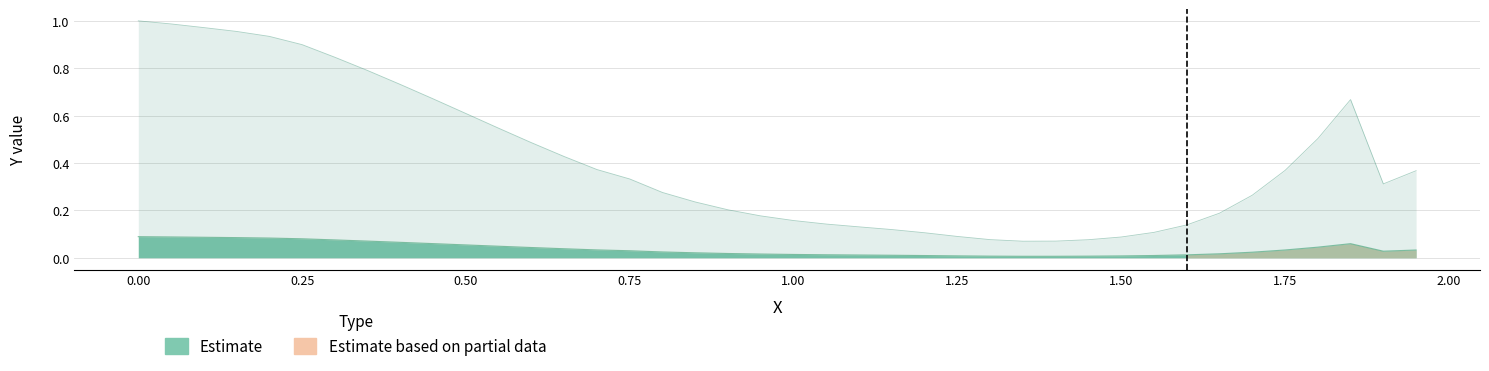

Reading left to right, list all the values displayed in this chart.

Y: 0.0=1.0	0.05=1.0	0.1=1.0	0.15=1.0	0.2=0.9	0.25=0.9	0.3=0.8	0.35=0.8	0.4=0.7	0.45=0.7	0.5=0.6	0.55=0.5	0.6=0.5	0.65=0.4	0.7=0.4	0.75=0.3	0.8=0.3	0.85=0.2	0.9=0.2	0.95=0.2	1.0=0.2	1.05=0.1	1.1=0.1	1.15=0.1	1.2=0.1	1.25=0.1	1.3=0.1	1.35=0.1	1.4=0.1	1.45=0.1	1.5=0.1	1.55=0.1	1.6=0.1	1.65=0.2	1.7=0.3	1.75=0.4	1.8=0.5	1.85=0.7	1.9=0.3	1.95=0.4
Ynorm: 0.0=0.1	0.05=0.1	0.1=0.1	0.15=0.1	0.2=0.1	0.25=0.1	0.3=0.1	0.35=0.1	0.4=0.1	0.45=0.1	0.5=0.1	0.55=0.0	0.6=0.0	0.65=0.0	0.7=0.0	0.75=0.0	0.8=0.0	0.85=0.0	0.9=0.0	0.95=0.0	1.0=0.0	1.05=0.0	1.1=0.0	1.15=0.0	1.2=0.0	1.25=0.0	1.3=0.0	1.35=0.0	1.4=0.0	1.45=0.0	1.5=0.0	1.55=0.0	1.6=0.0	1.65=0.0	1.7=0.0	1.75=0.0	1.8=0.0	1.85=0.1	1.9=0.0	1.95=0.0